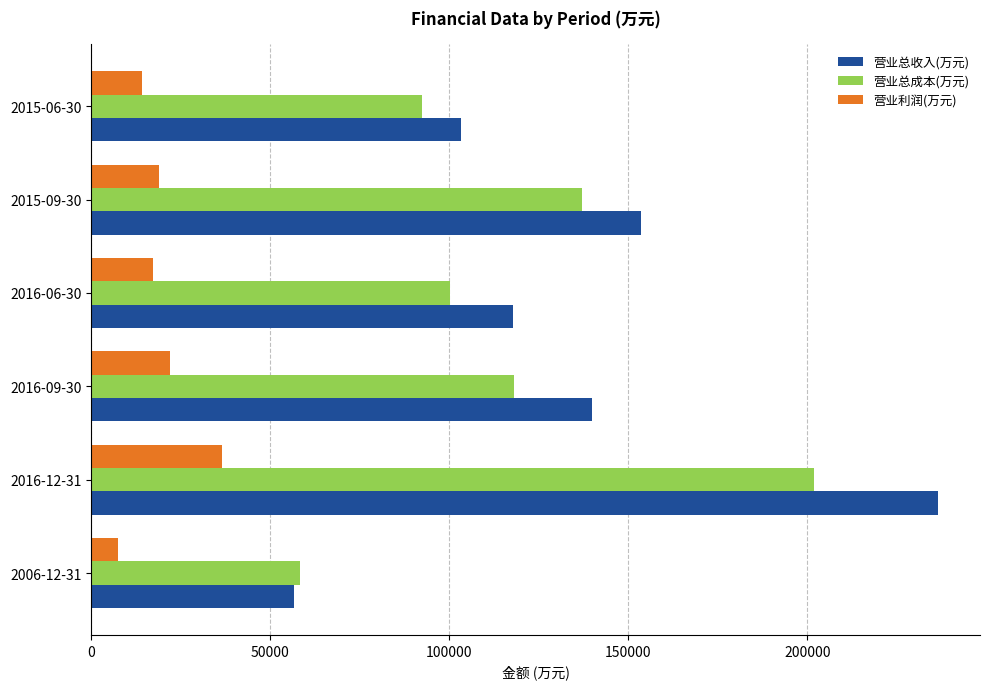

Rank the categories by 营业总成本(万元) value from lowest to highest.

2006-12-31, 2015-06-30, 2016-06-30, 2016-09-30, 2015-09-30, 2016-12-31